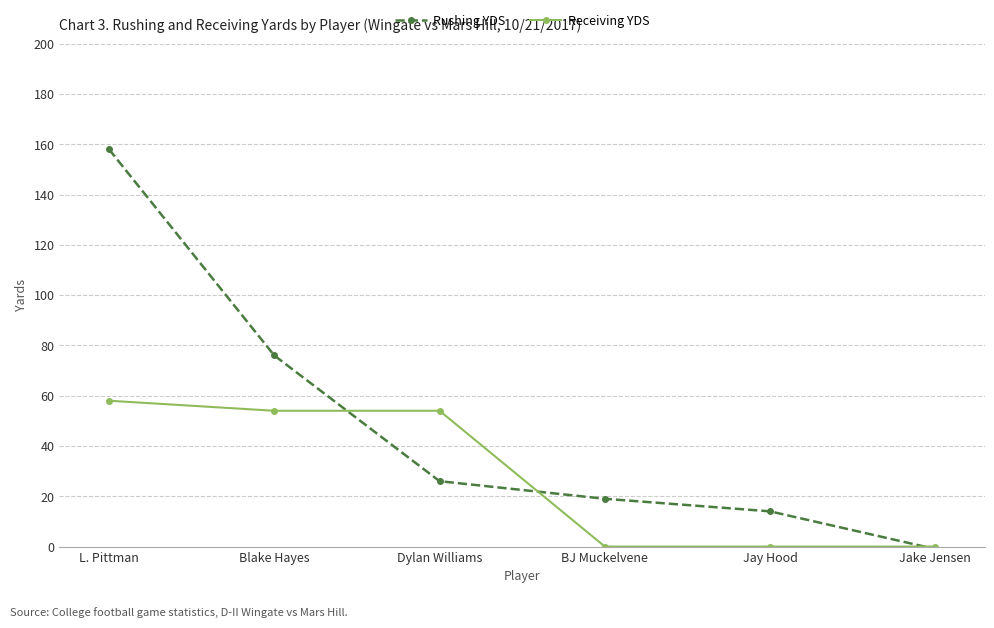

How many data points in Rushing YDS are less than 26?

3